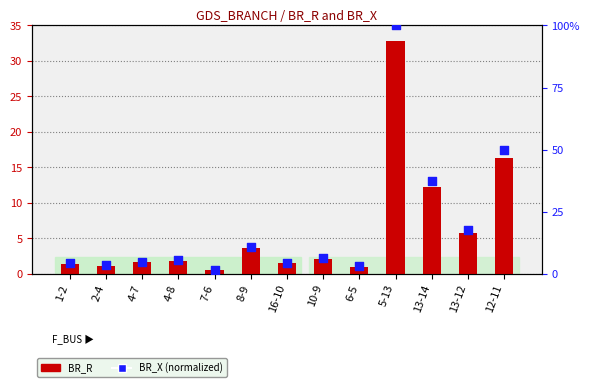

Is the value of BR_X (normalized) at 13-12 greater than the value of BR_R at 4-7?

Yes